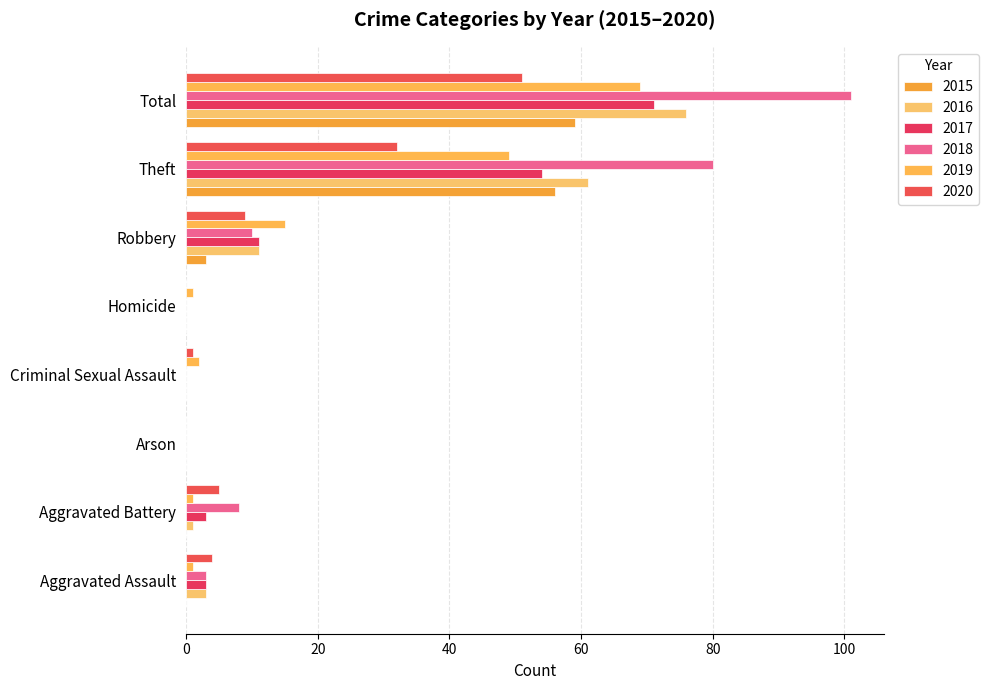

What is the difference between the highest and lowest values at Aggravated Assault?

4